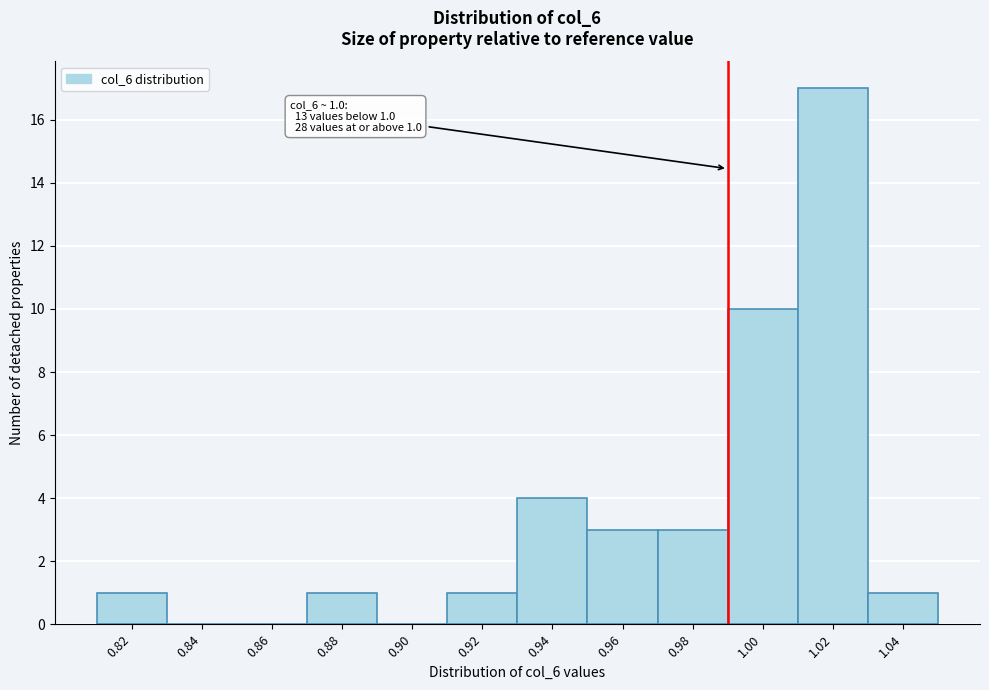

Reading left to right, extract all data points from this chart.

0.82=1	0.84=0	0.86=0	0.88=1	0.90=0	0.92=1	0.94=4	0.96=3	0.98=3	1.00=10	1.02=17	1.04=1